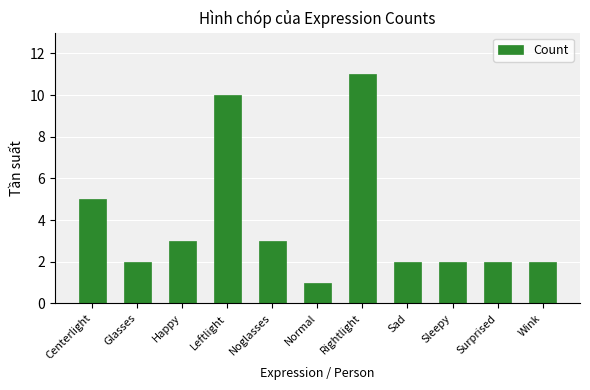

Which label corresponds to the largest value in the chart?

Rightlight